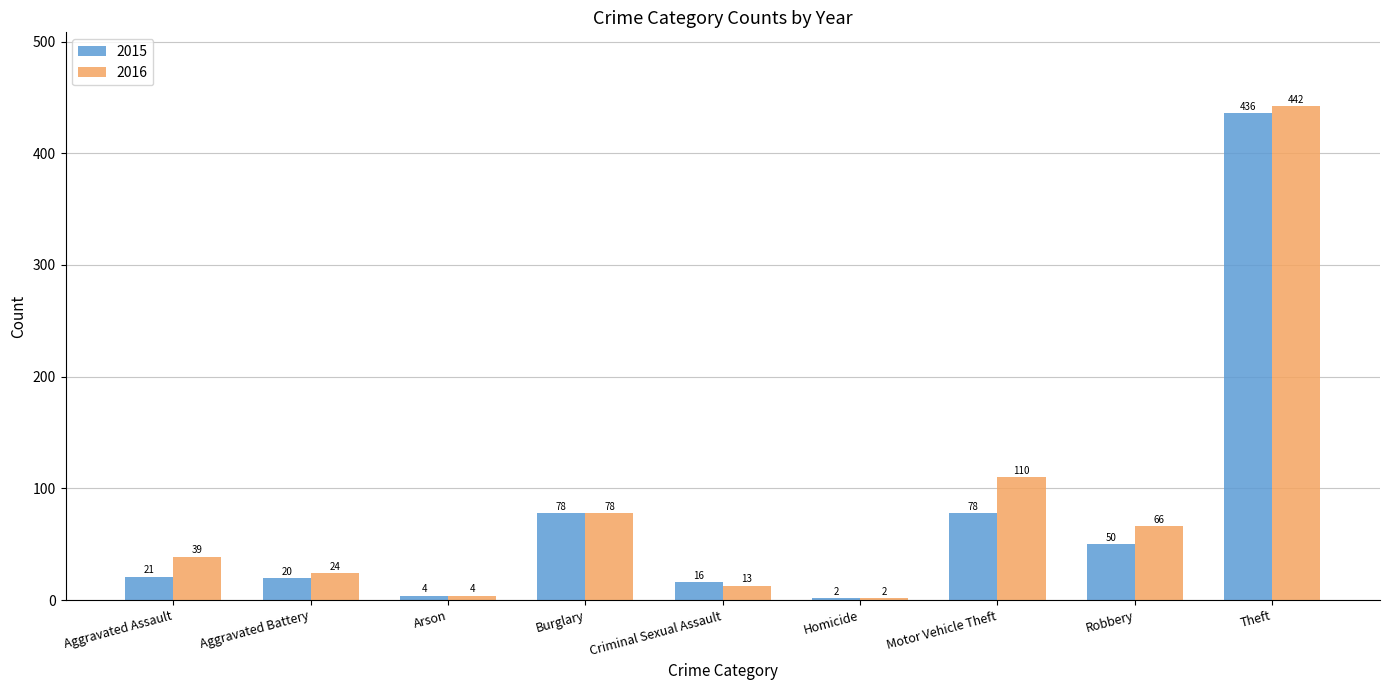

Reading left to right, extract all data points from this chart.

2015: Aggravated Assault=21	Aggravated Battery=20	Arson=4	Burglary=78	Criminal Sexual Assault=16	Homicide=2	Motor Vehicle Theft=78	Robbery=50	Theft=436
2016: Aggravated Assault=39	Aggravated Battery=24	Arson=4	Burglary=78	Criminal Sexual Assault=13	Homicide=2	Motor Vehicle Theft=110	Robbery=66	Theft=442